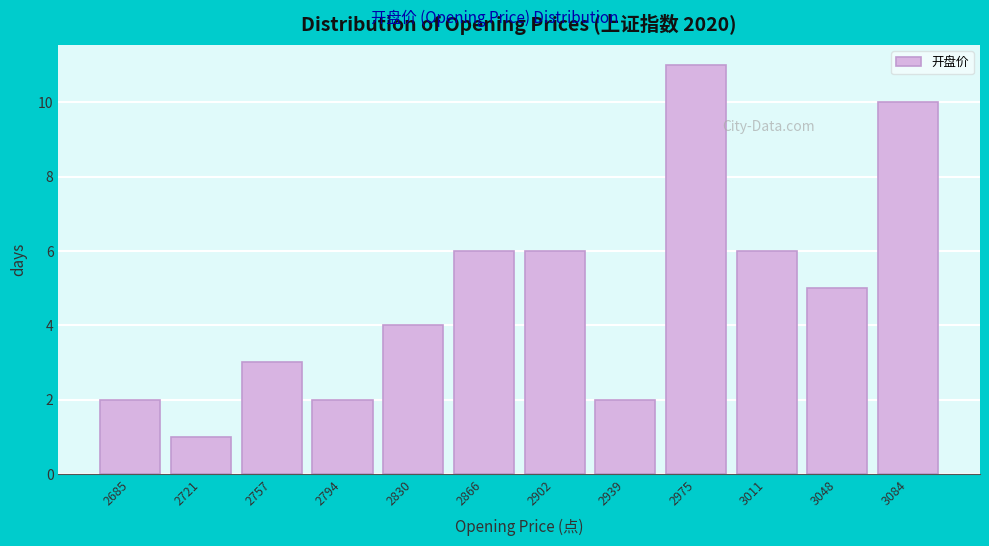

Reading right to left, extract all data points from this chart.

10	5	6	11	2	6	6	4	2	3	1	2